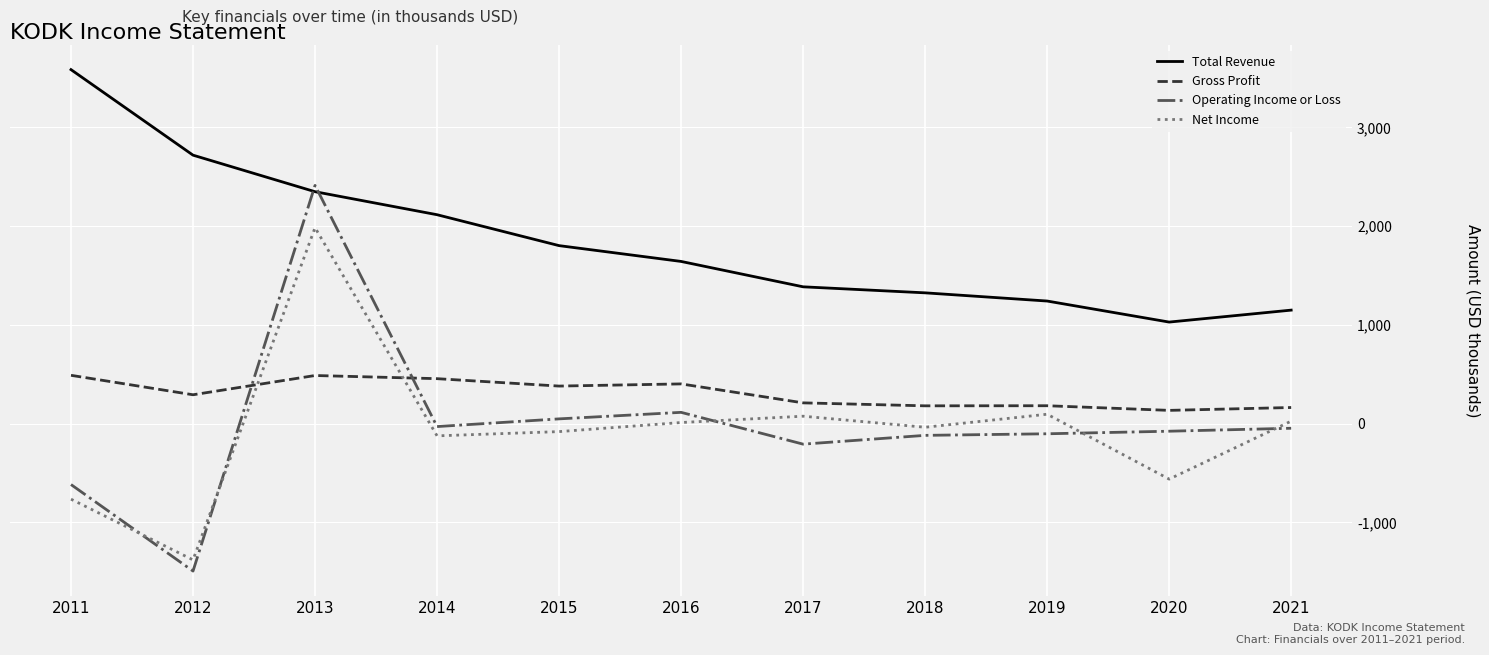

What is the minimum value for Gross Profit?

135000